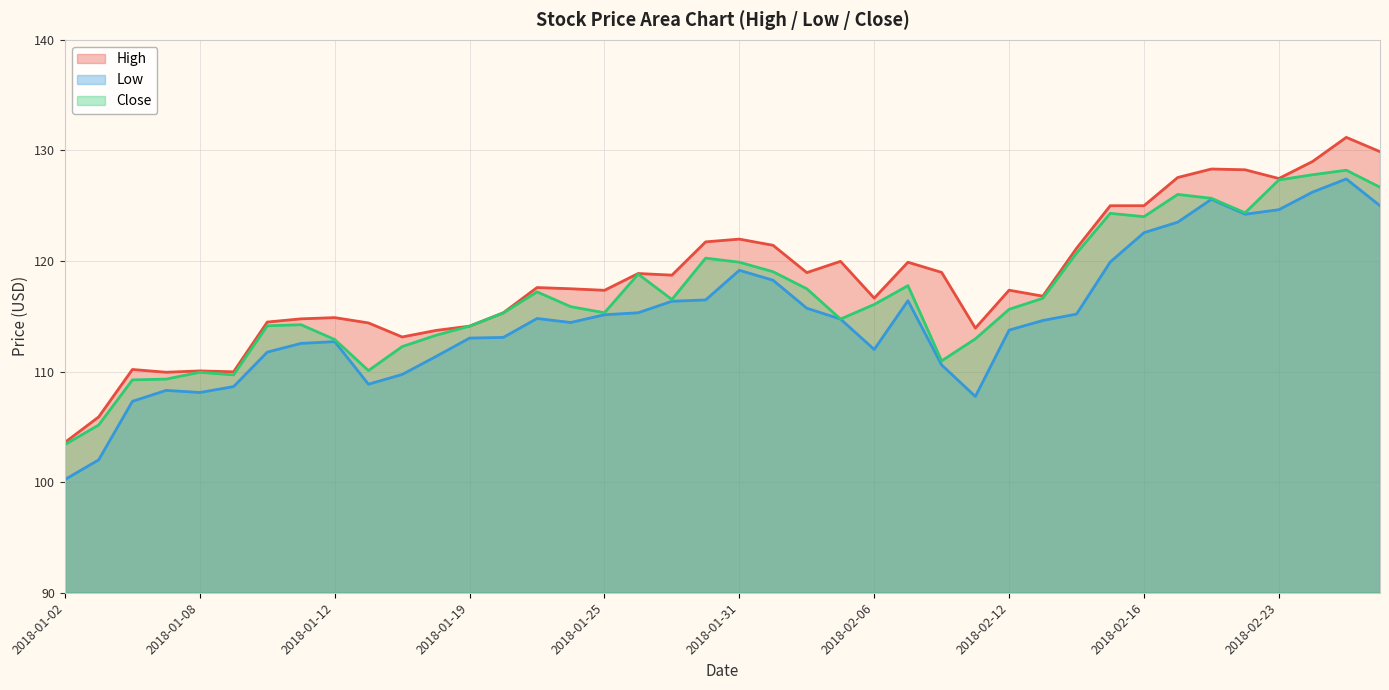

Which series has the largest total across all categories?

High